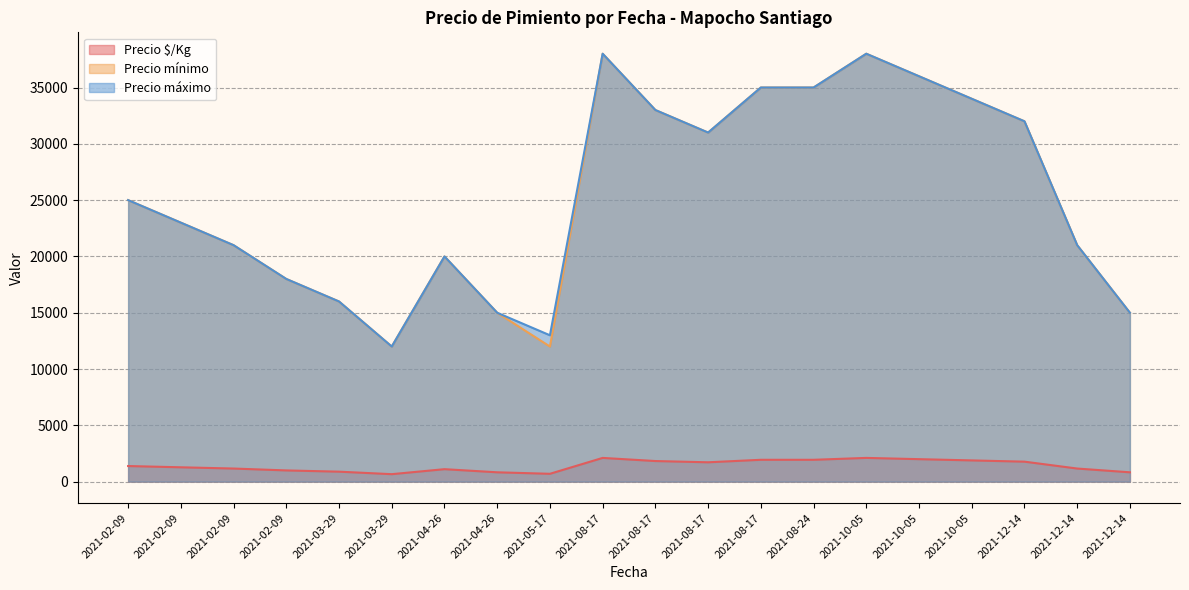

At which category does Precio mínimo reach its first local valley?

2021-03-29